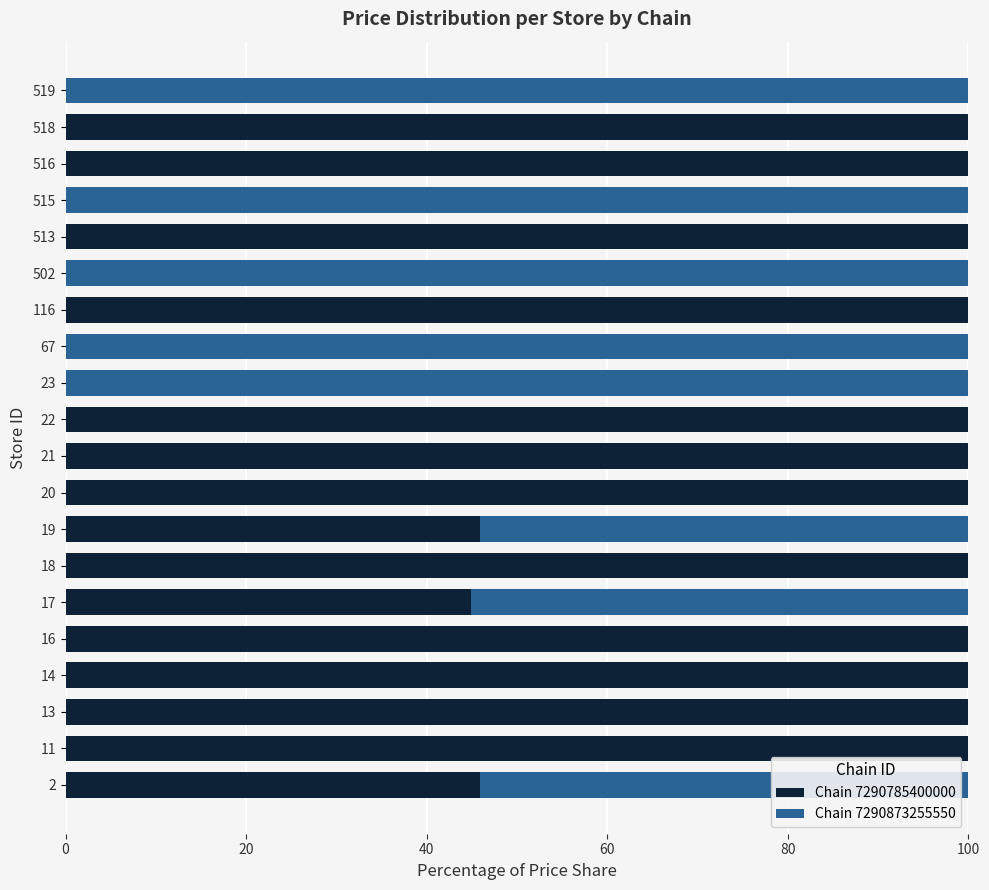

The Chain 7290785400000 series shows 168.4 at 21. True or false?

False